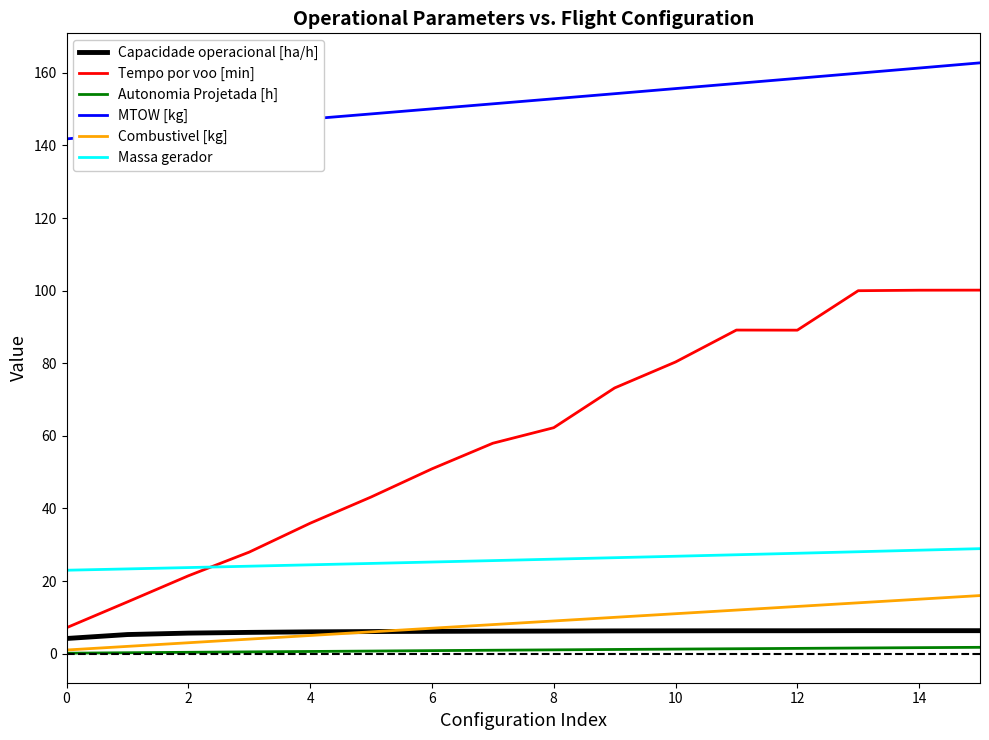

True or false: Capacidade operacional [ha/h] has more than 0 points higher than both neighbors.

True